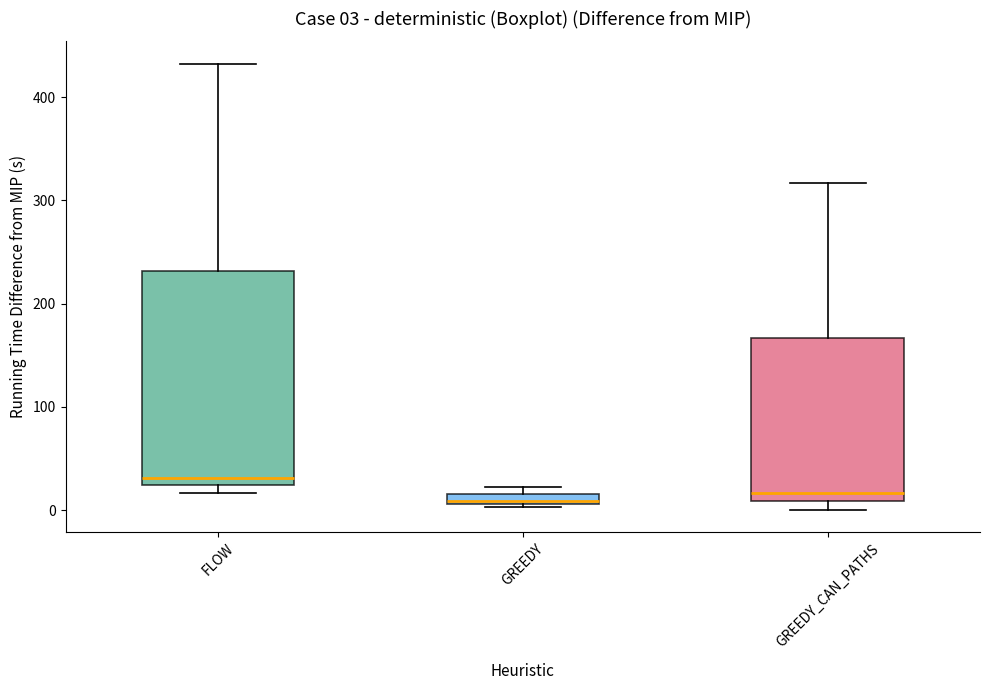

Which box is the tallest, from its lower edge to its upper edge?

FLOW